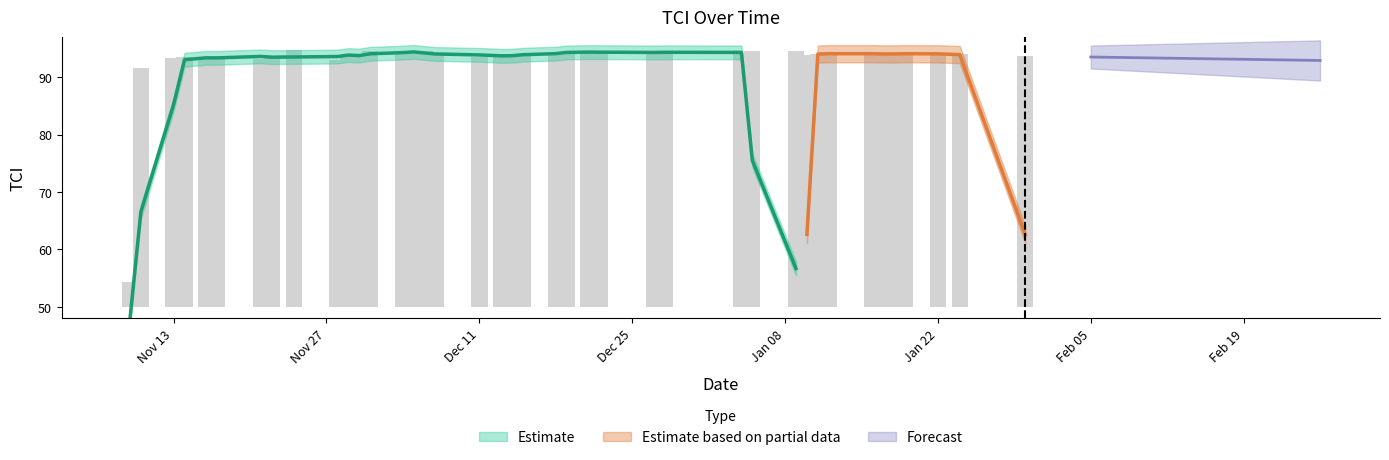

True or false: the data shows 13.4 at Dec 11.

False